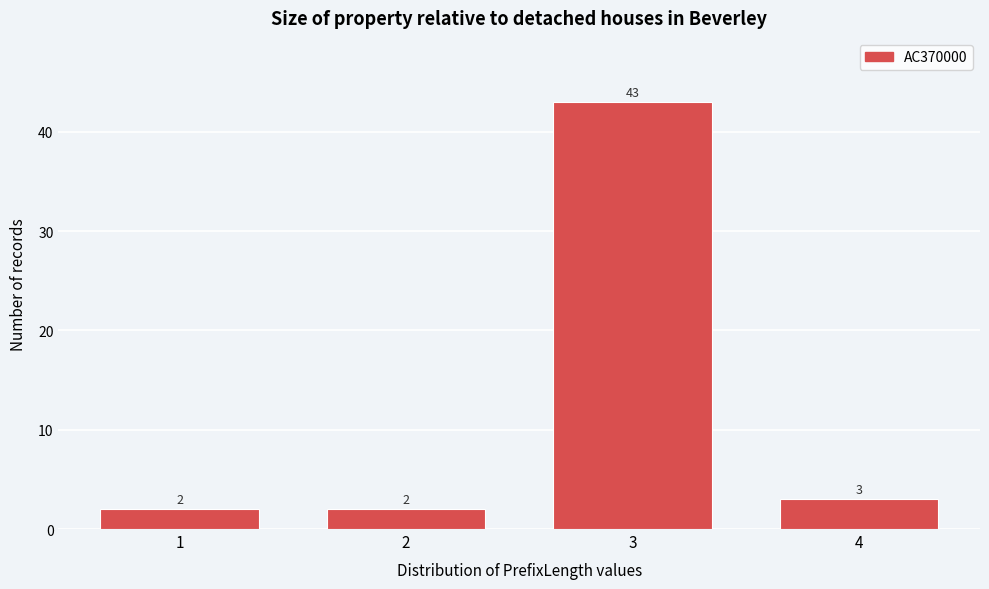

Reading left to right, extract all data points from this chart.

2	2	43	3